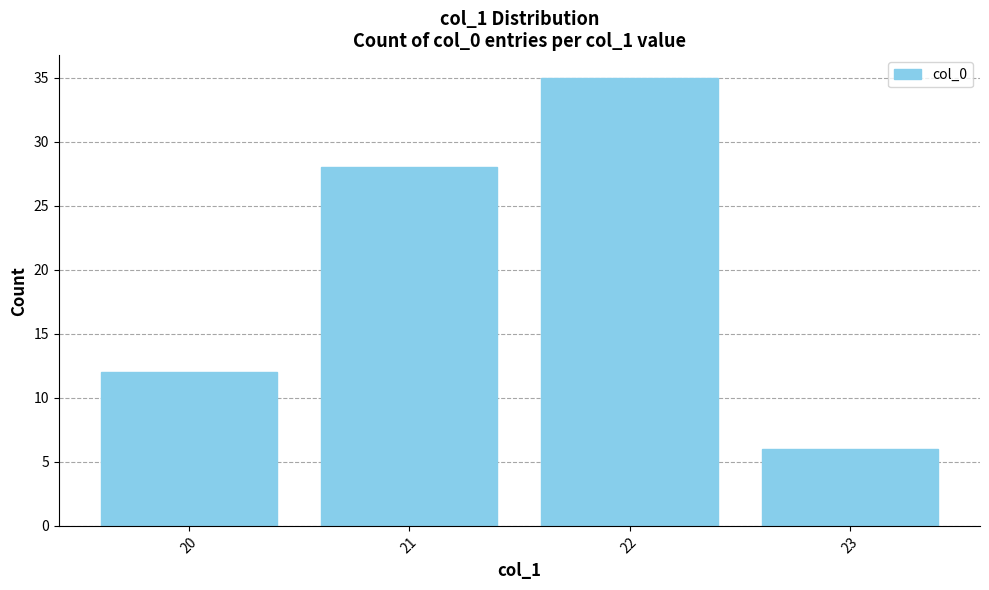

How many categories are shown in the chart?

4